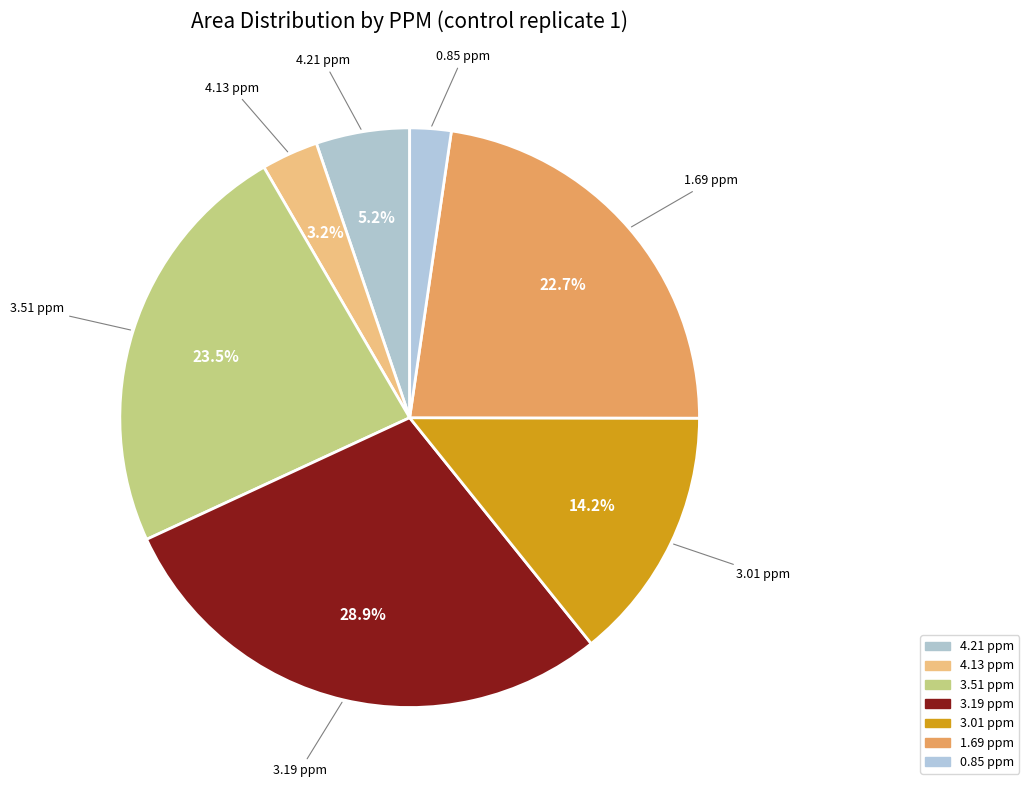

To the nearest percent, what is the average slice percentage?

14%